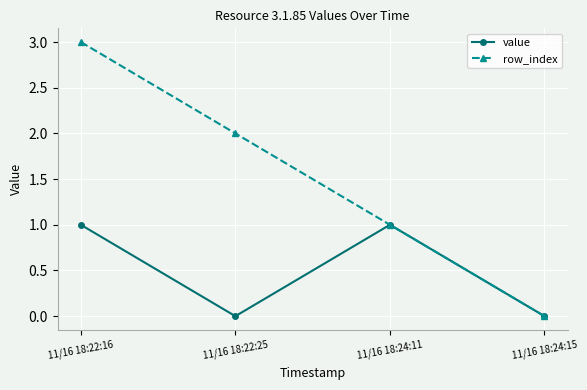

What is the sum of the row_index values at 11/16 18:24:15 and 11/16 18:22:25?

2